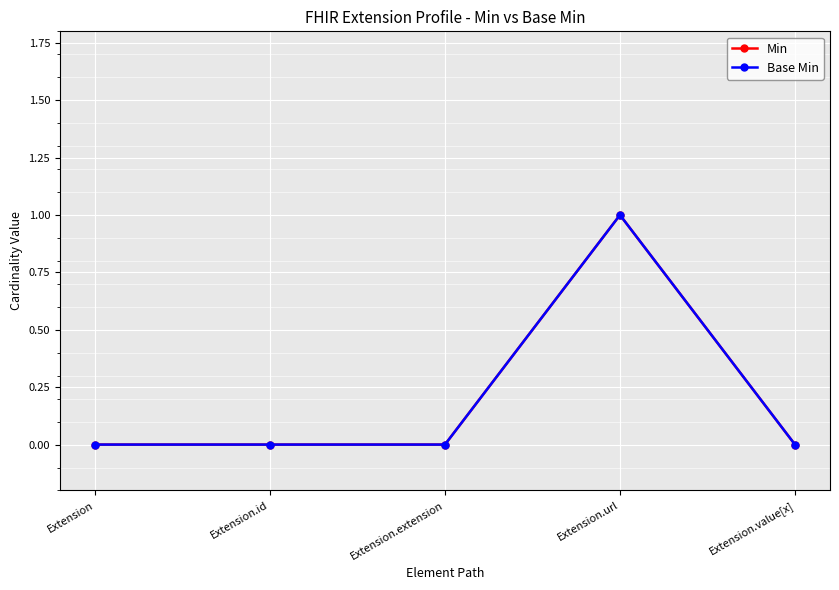

Is this an area chart (filled region under the line)?

No